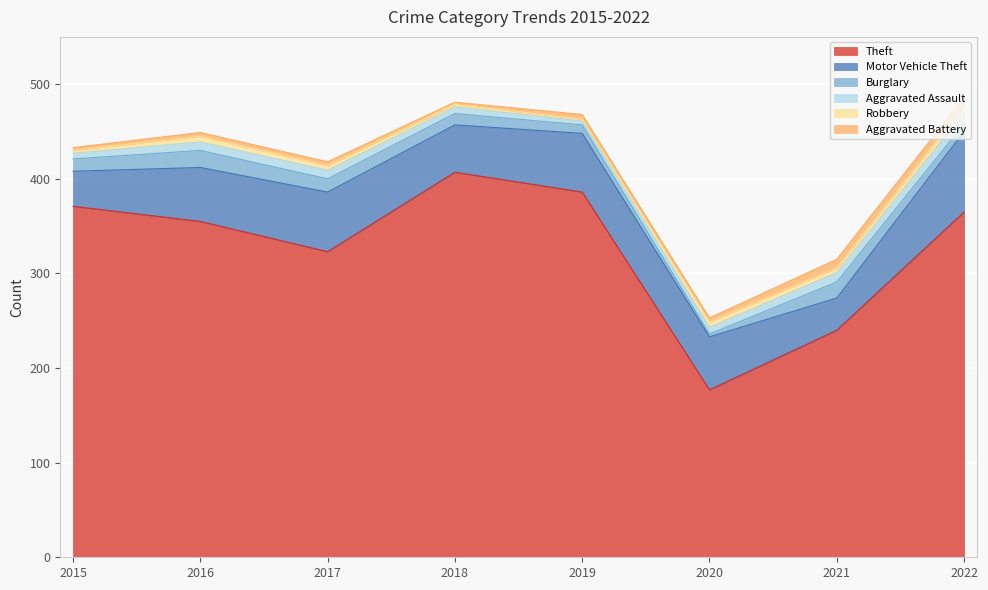

At which category does Motor Vehicle Theft reach its first local valley?

2018